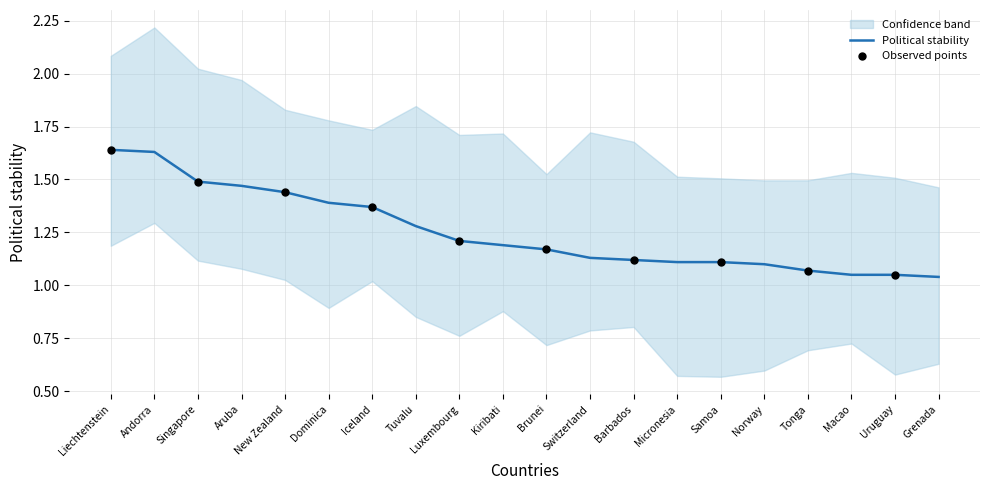

What is the change in value from Dominica to Brunei?

-0.2